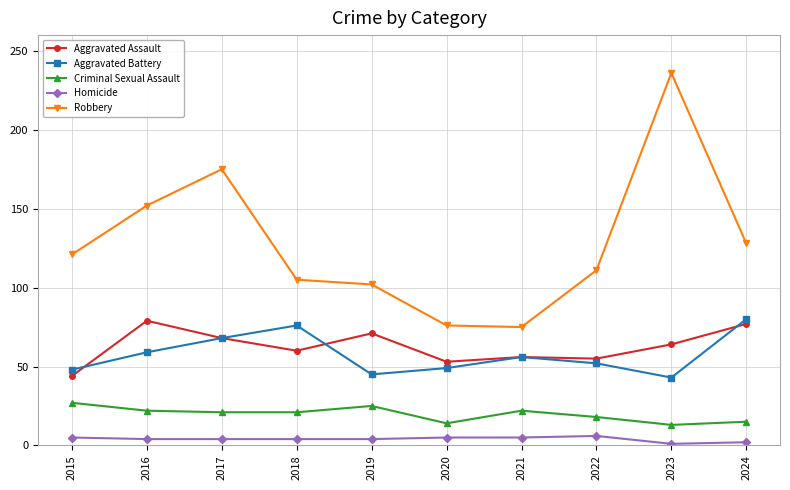

True or false: Criminal Sexual Assault and Aggravated Assault intersect in this chart.

False